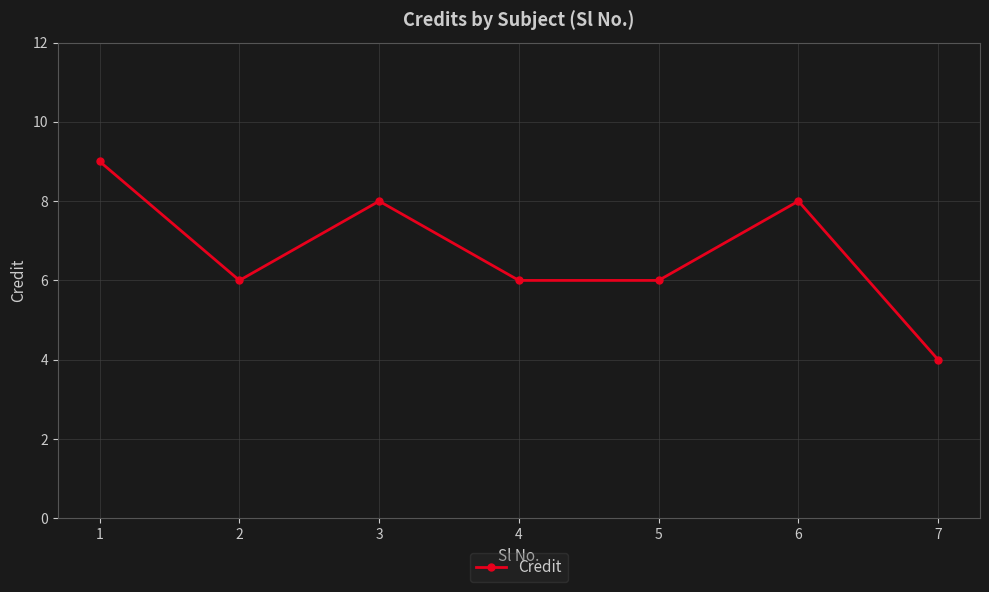

Reading left to right, list all the values displayed in this chart.

1=9	2=6	3=8	4=6	5=6	6=8	7=4